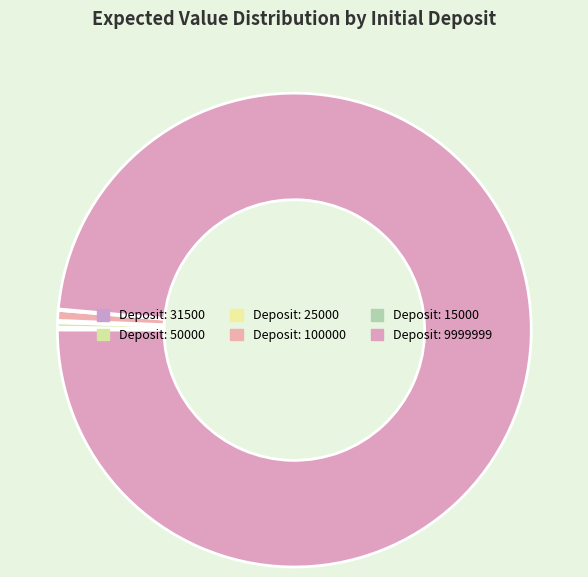

Which category has the biggest portion of the pie?

9999999